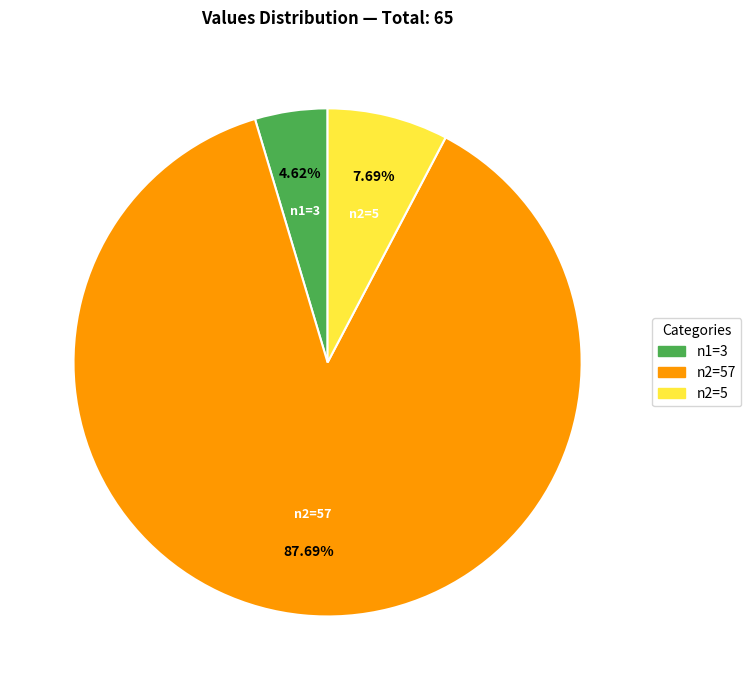

Is there any slice that represents more than half of the pie?

Yes